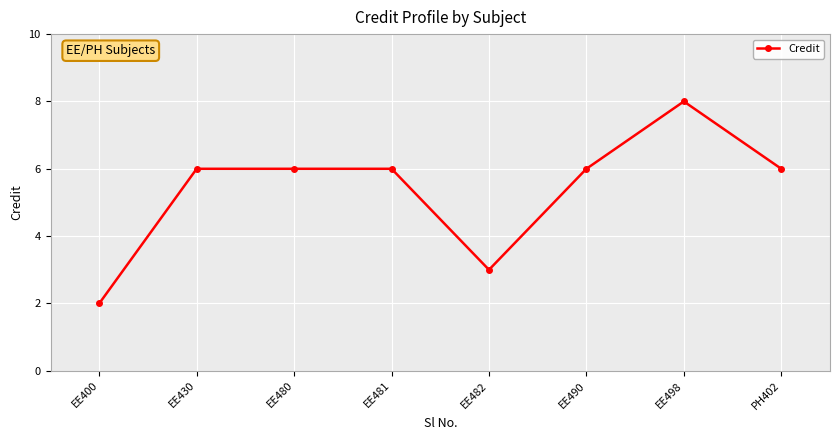

The value at EE480 is 6. True or false?

True